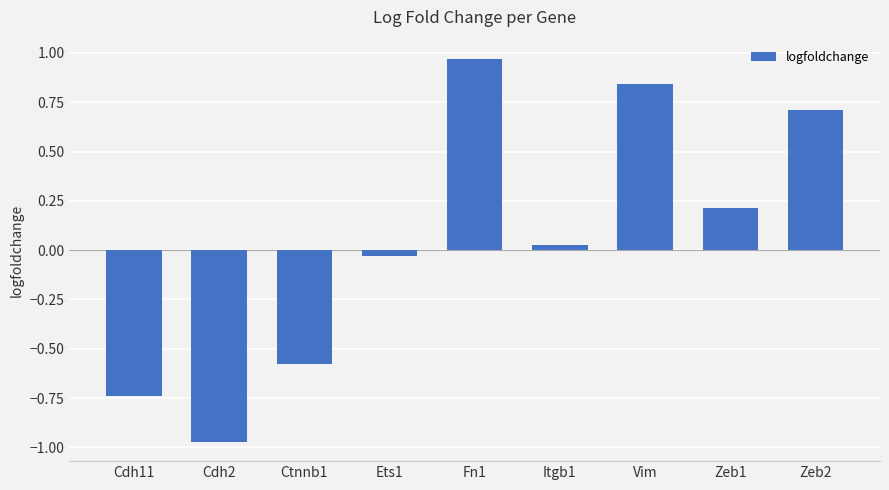

Where does the data first go above 0?

Fn1